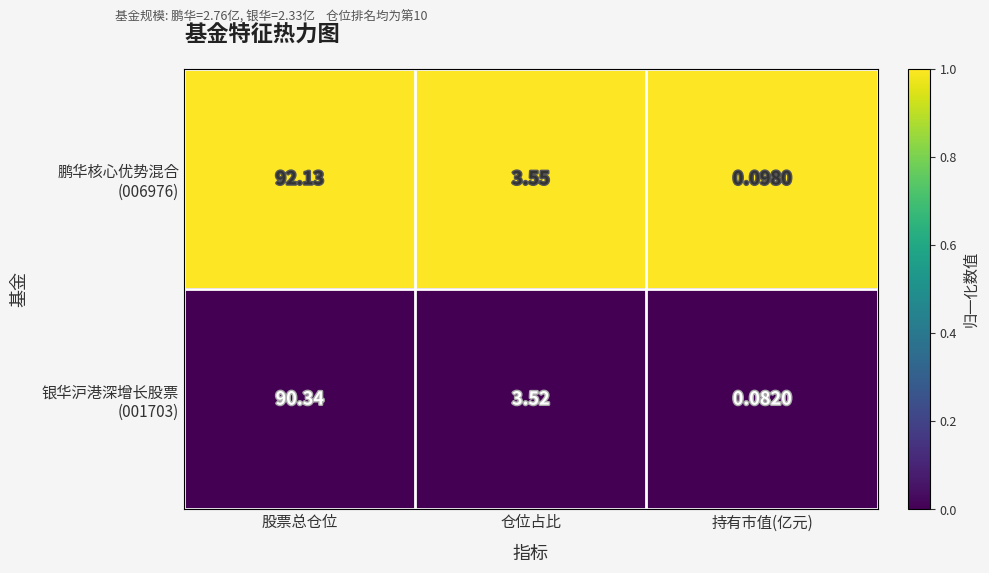

Which label corresponds to the smallest value in the chart?

持有市值(亿元)